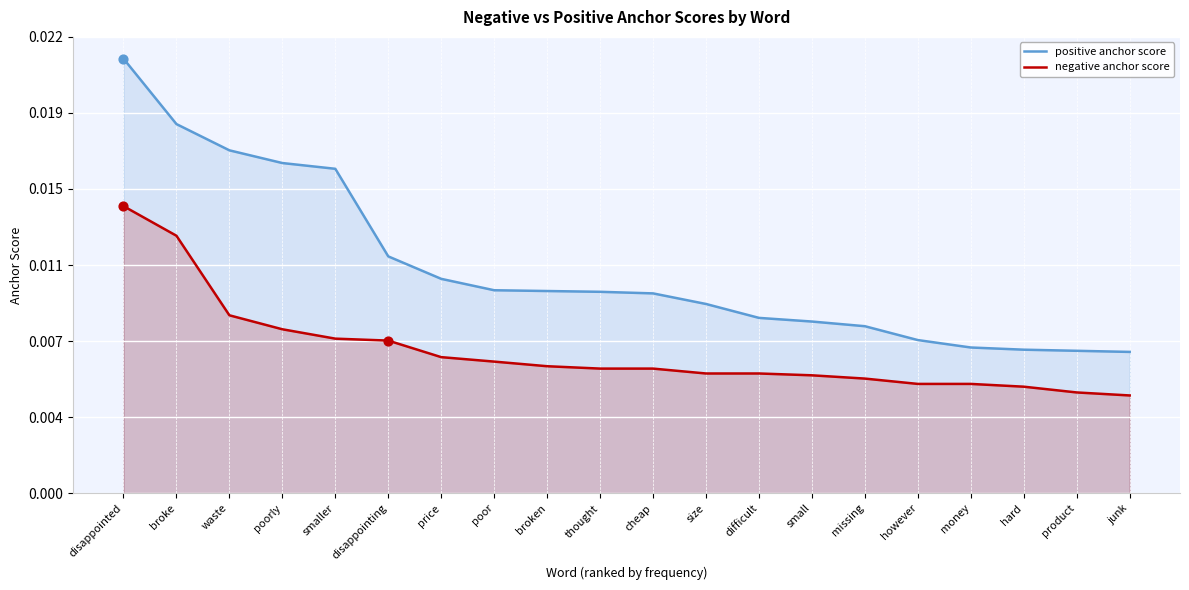

Is the value of positive anchor score at smaller greater than the value of negative anchor score at hard?

Yes